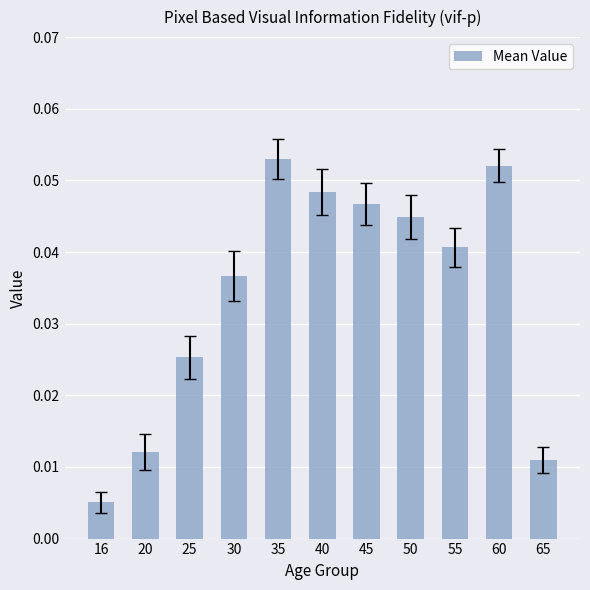

The chart shows a value of 0.1 at 30. True or false?

False